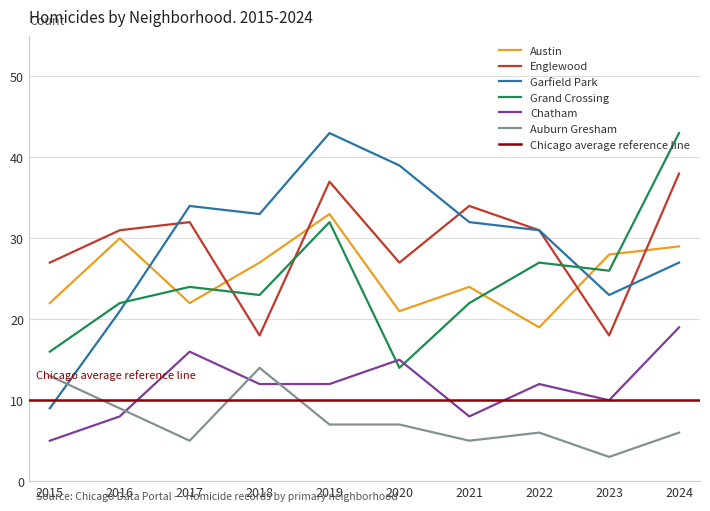

What is the average value of the Garfield Park series?

29